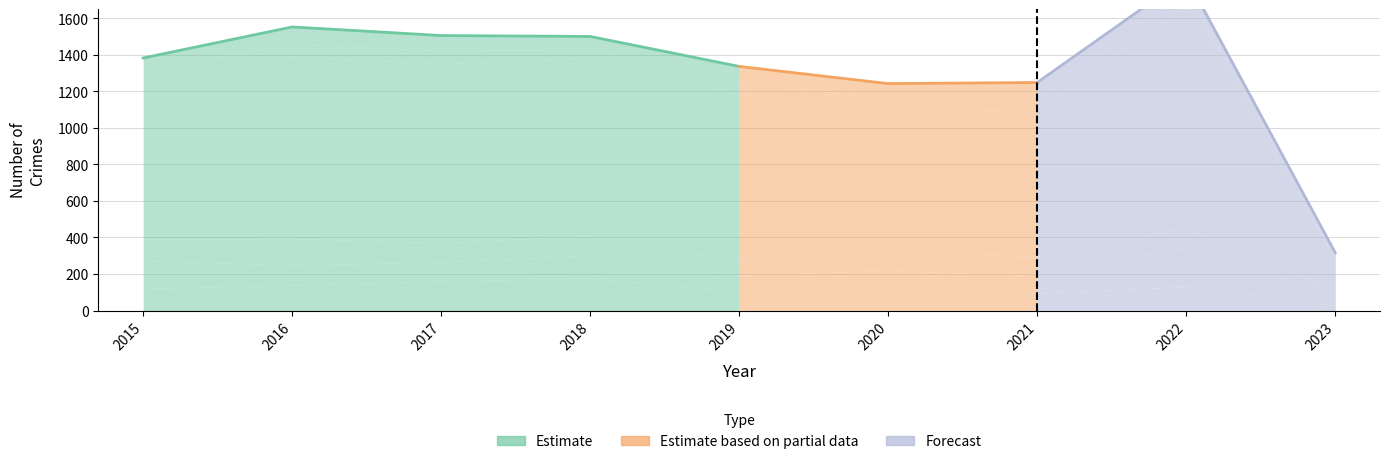

Which label corresponds to the largest value in the chart?

2022